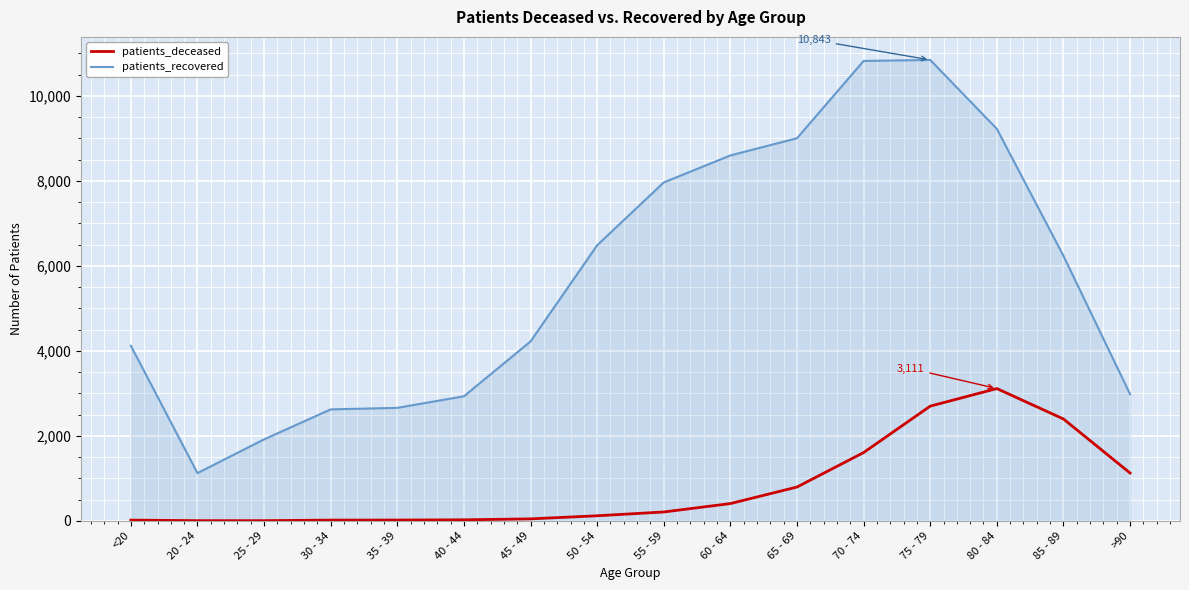

What position from the right is 65 - 69?

6